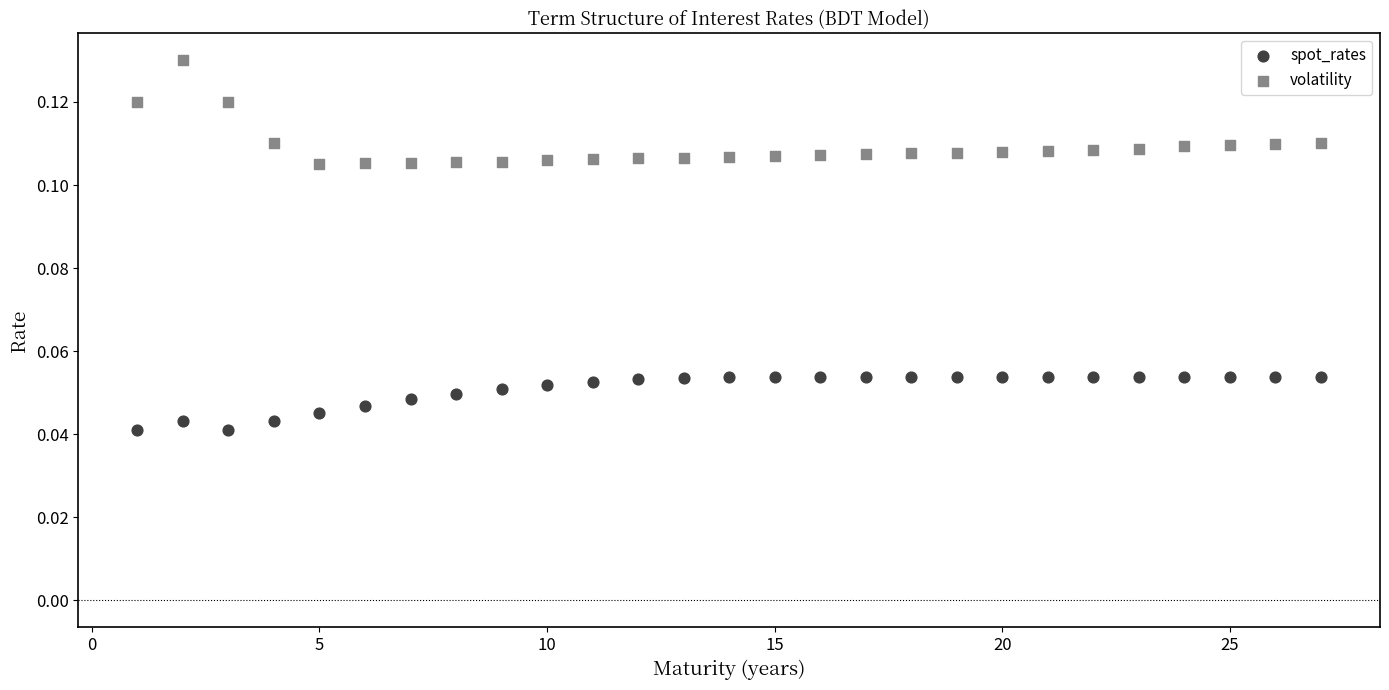

Which series reaches the maximum Y coordinate?

volatility